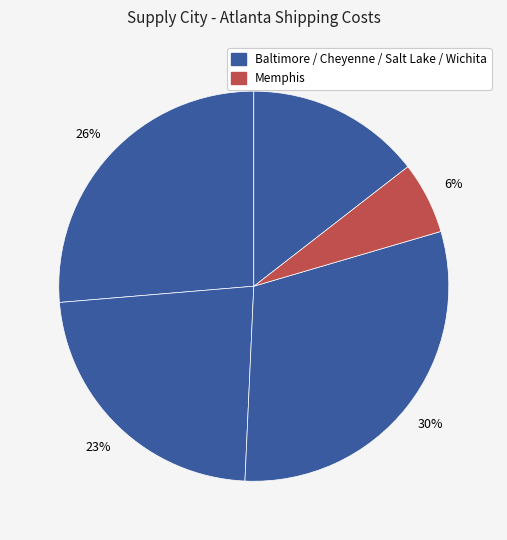

How many slices are in this pie chart?

5